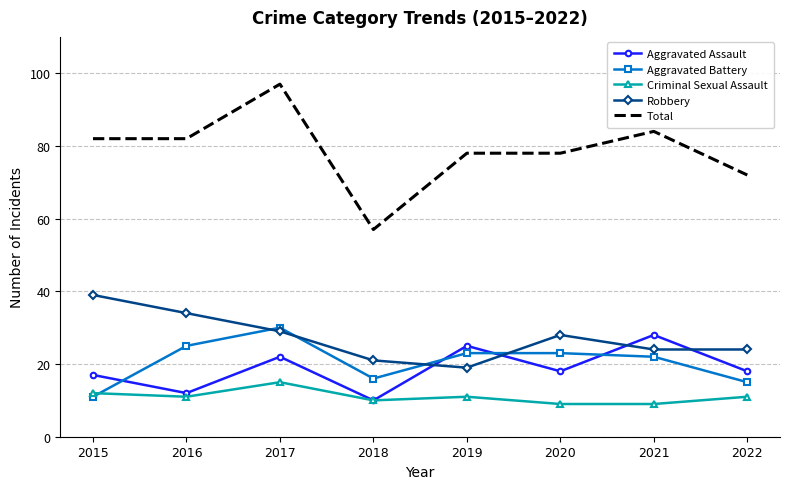

Where is Robbery nearest to the value 29?

2017